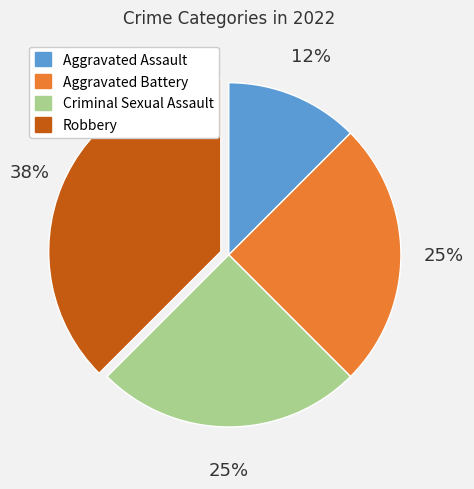

How many segments does this pie chart have?

4